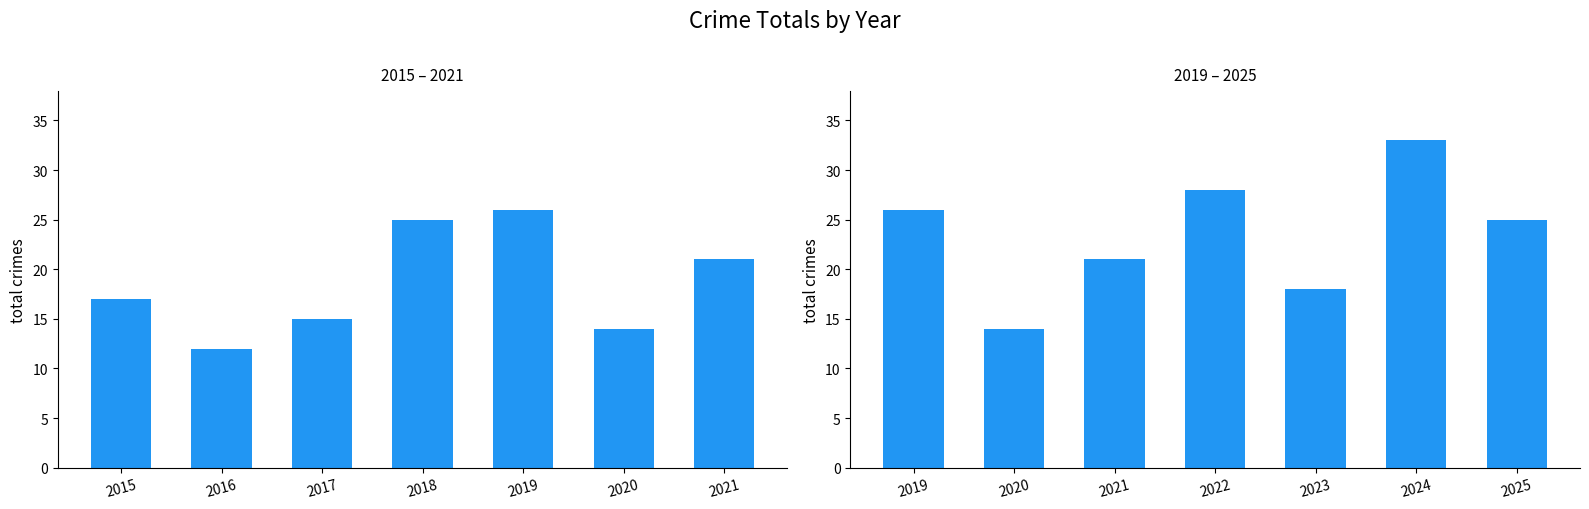

Which label corresponds to the smallest value in the chart?

2020